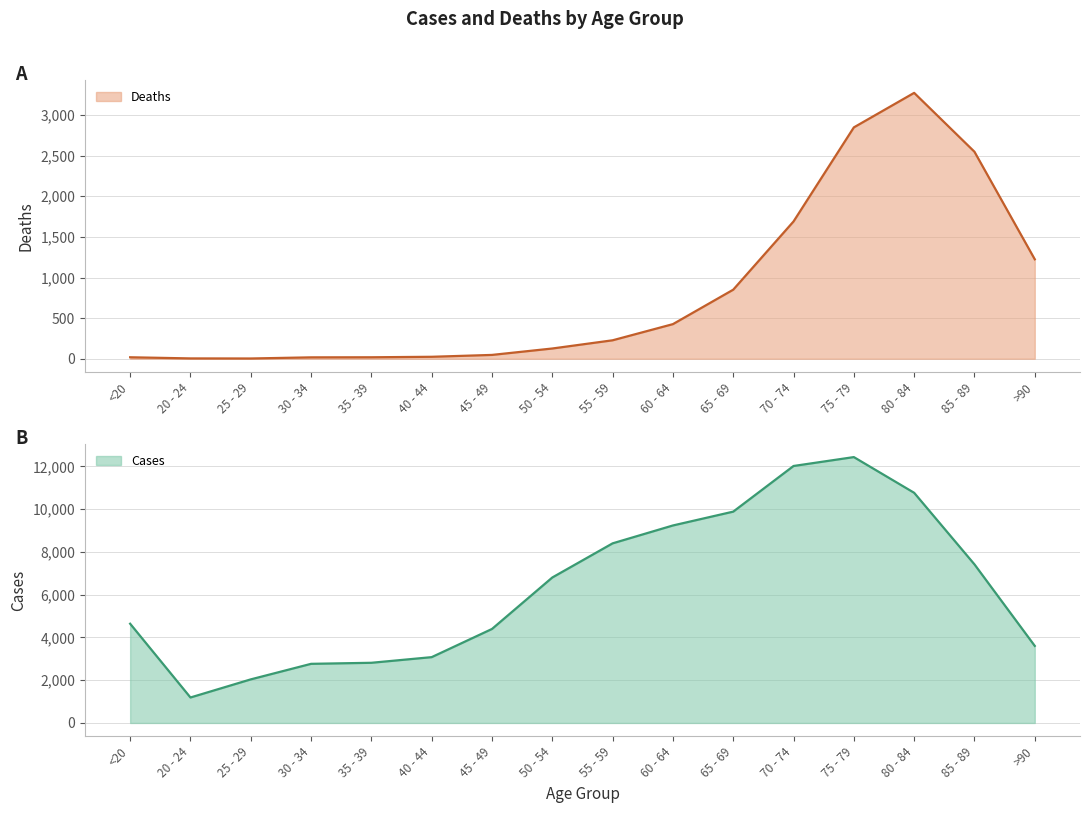

How many lines are shown in the chart?

2